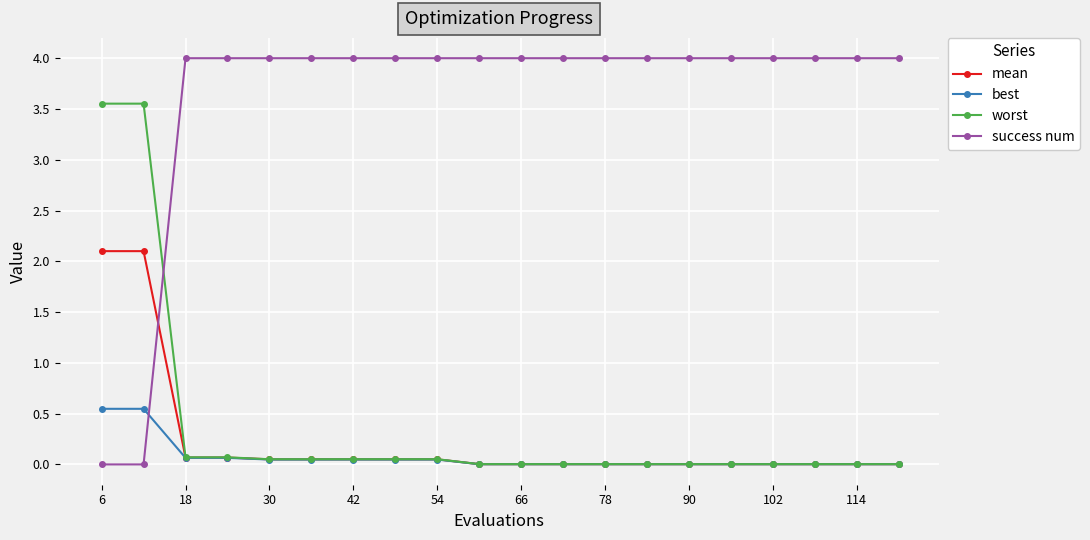

Which series has the largest range (max minus min)?

success num